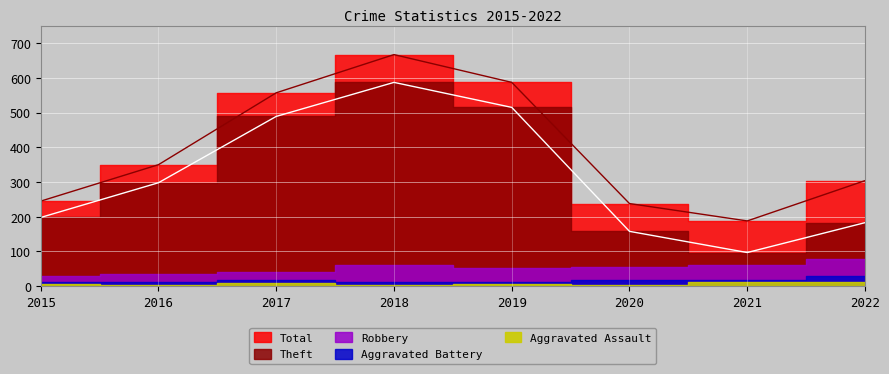

At which category does the chart reach its minimum across all series?

2016